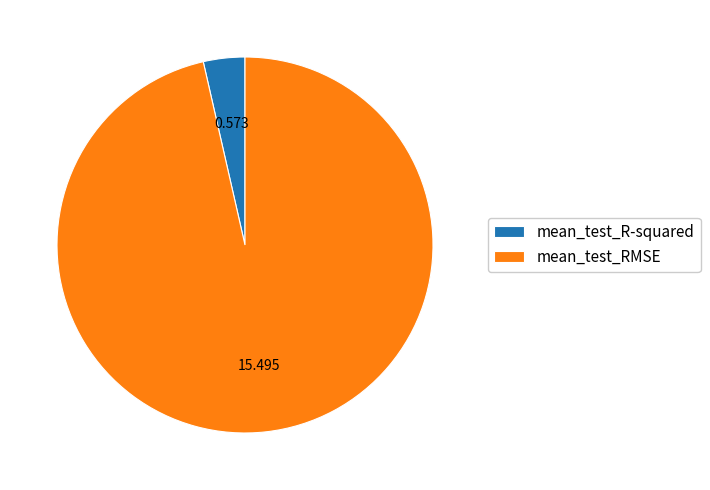

Do mean_test_R-squared and mean_test_RMSE together represent more than half of the pie?

Yes